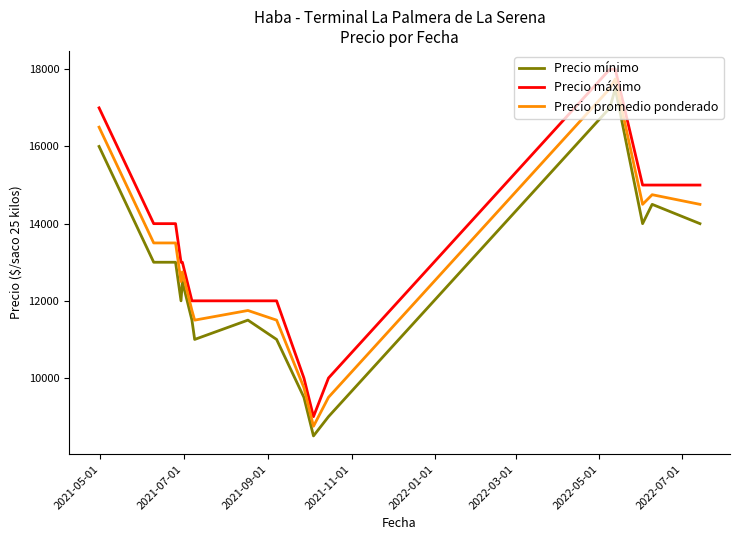

What is the highest value of the Precio máximo series?

18000